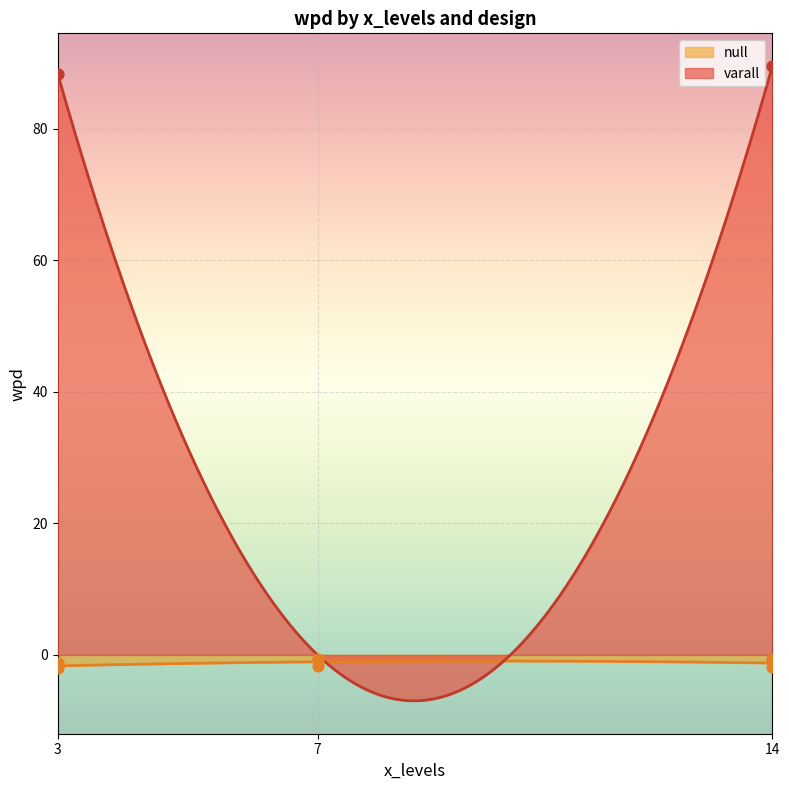

What is the maximum value for varall?

89.5